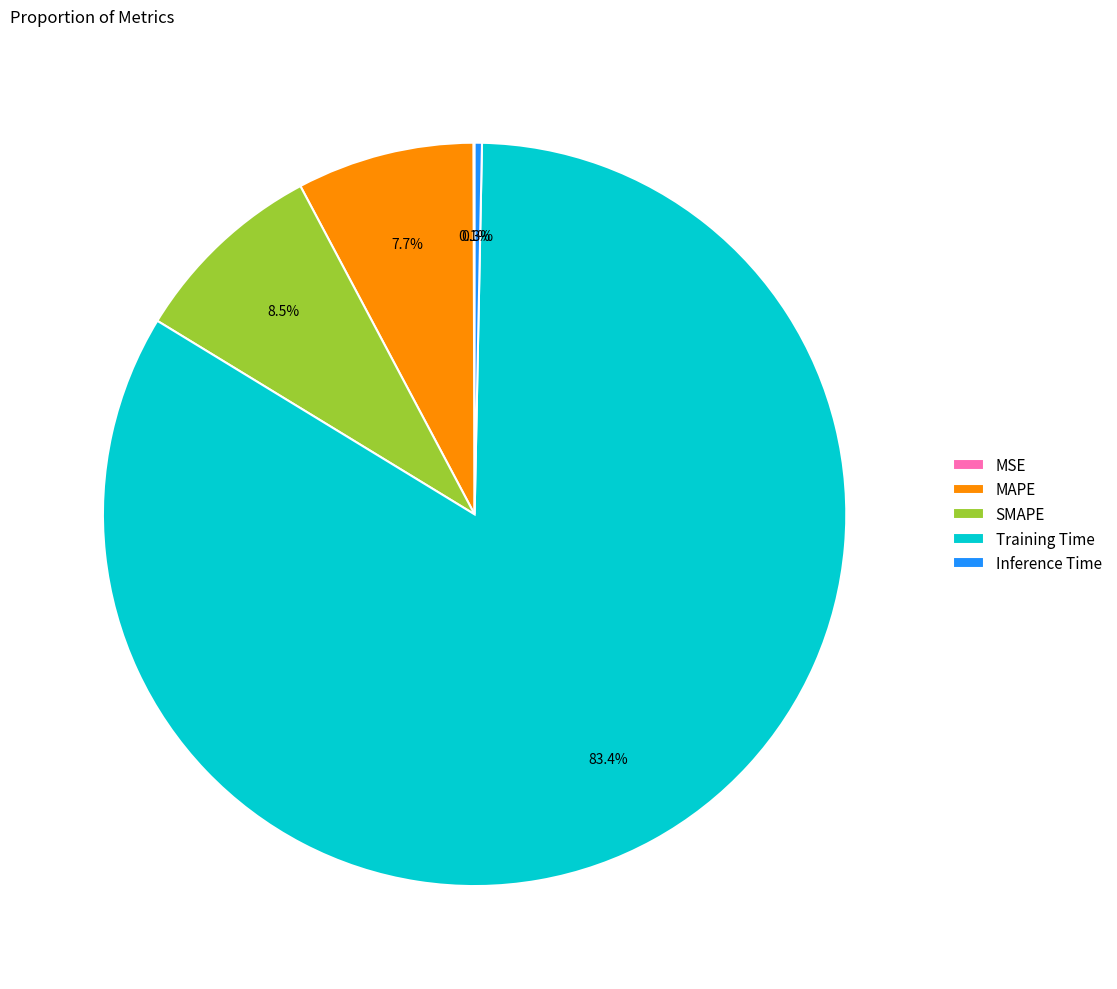

Is it true that Inference Time is 13% of the pie?

False